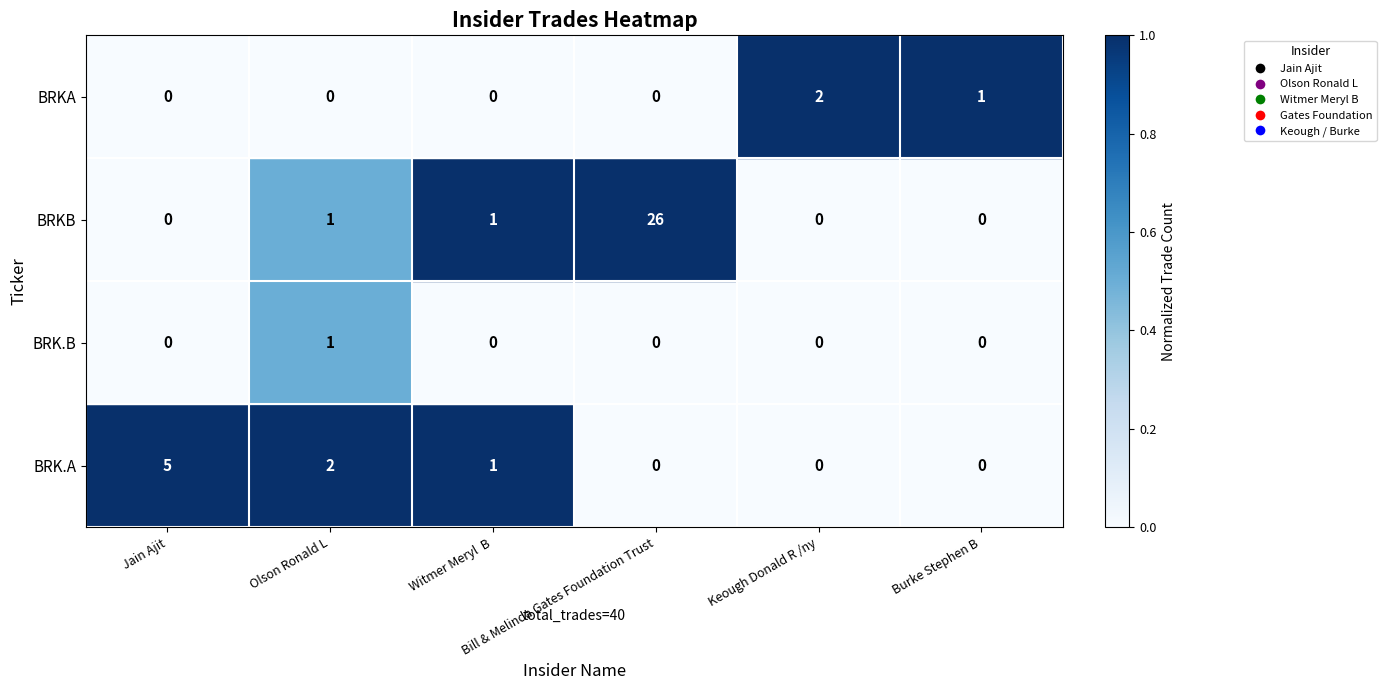

Count the BRKA values in the range 0 to 1.

5